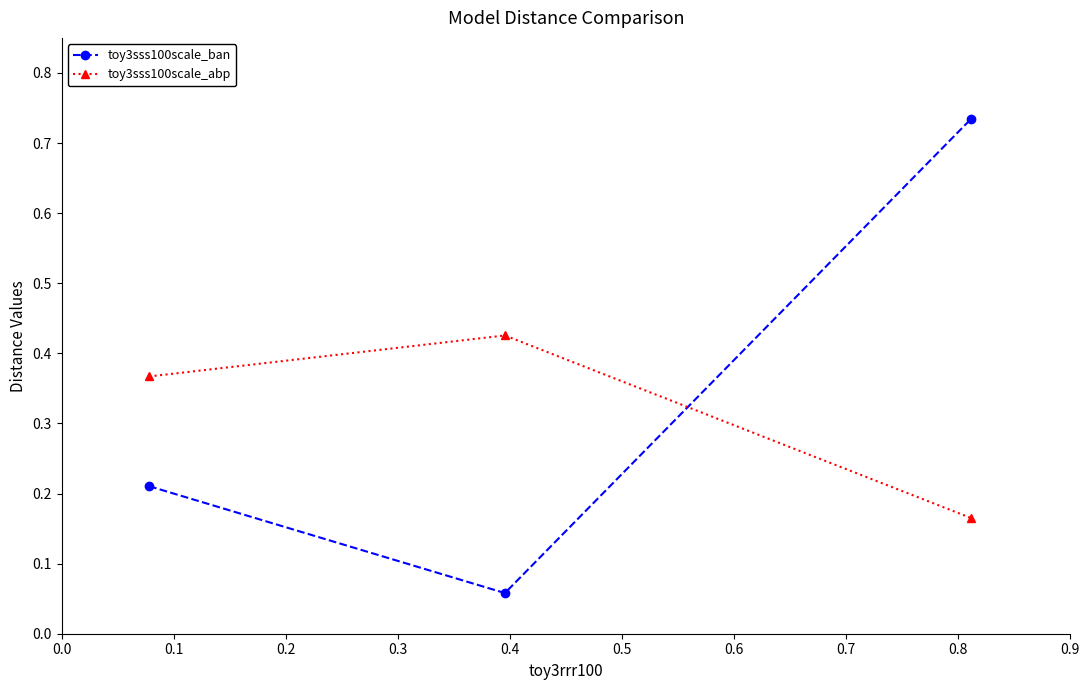

What is the average value of the toy3sss100scale_abp series?

0.3